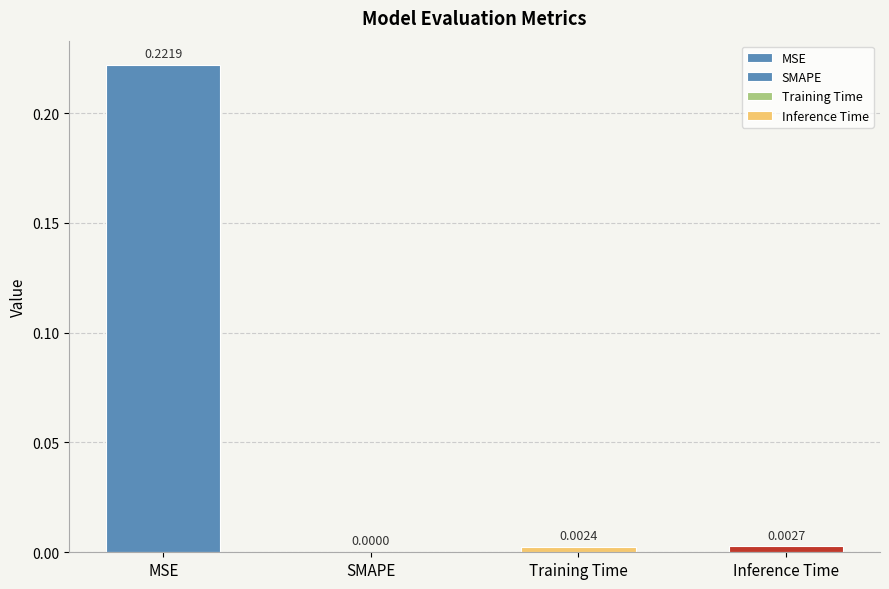

How many series are shown in this chart?

1